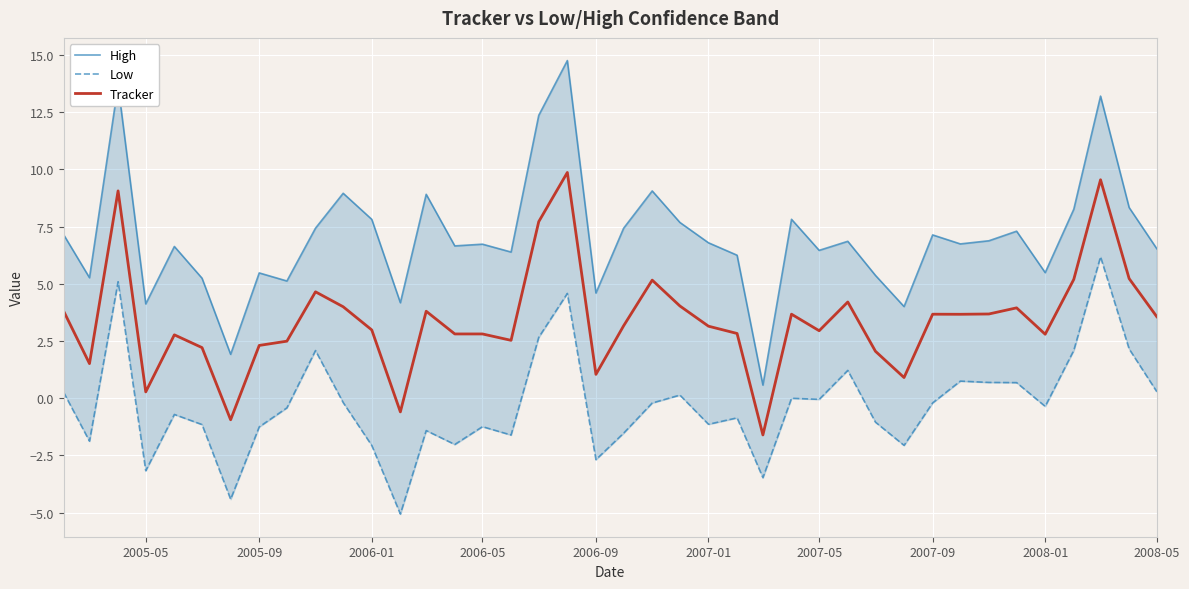

Reading right to left, what are all the values shown in this chart?

High: 6.5	8.3	13.2	8.3	5.5	7.3	6.9	6.7	7.1	4.0	5.4	6.9	6.5	7.8	0.6	6.2	6.8	7.7	9.1	7.4	4.6	14.8	12.4	6.4	6.7	6.7	8.9	4.2	7.8	9.0	7.4	5.1	5.5	1.9	5.2	6.6	4.1	13.7	5.3	7.1
Low: 0.3	2.2	6.2	2.1	-0.4	0.7	0.7	0.7	-0.2	-2.1	-1.0	1.2	-0.0	-0.0	-3.5	-0.9	-1.1	0.1	-0.2	-1.5	-2.7	4.6	2.7	-1.6	-1.2	-2.0	-1.4	-5.1	-2.1	-0.2	2.1	-0.4	-1.3	-4.4	-1.2	-0.7	-3.2	5.1	-1.9	0.3
Tracker: 3.6	5.2	9.5	5.2	2.8	3.9	3.7	3.7	3.7	0.9	2.1	4.2	2.9	3.7	-1.6	2.8	3.1	4.0	5.2	3.2	1.0	9.9	7.7	2.5	2.8	2.8	3.8	-0.6	3.0	4.0	4.7	2.5	2.3	-0.9	2.2	2.8	0.3	9.1	1.5	3.8